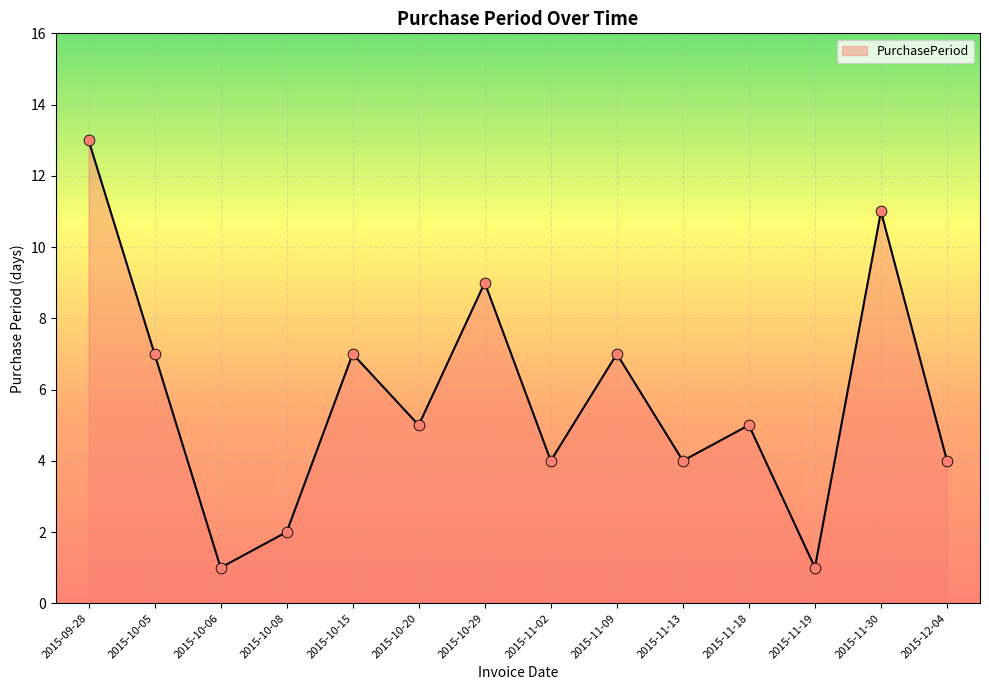

What is the ratio of the value at 2015-10-08 to the value at 2015-11-13?

0.5